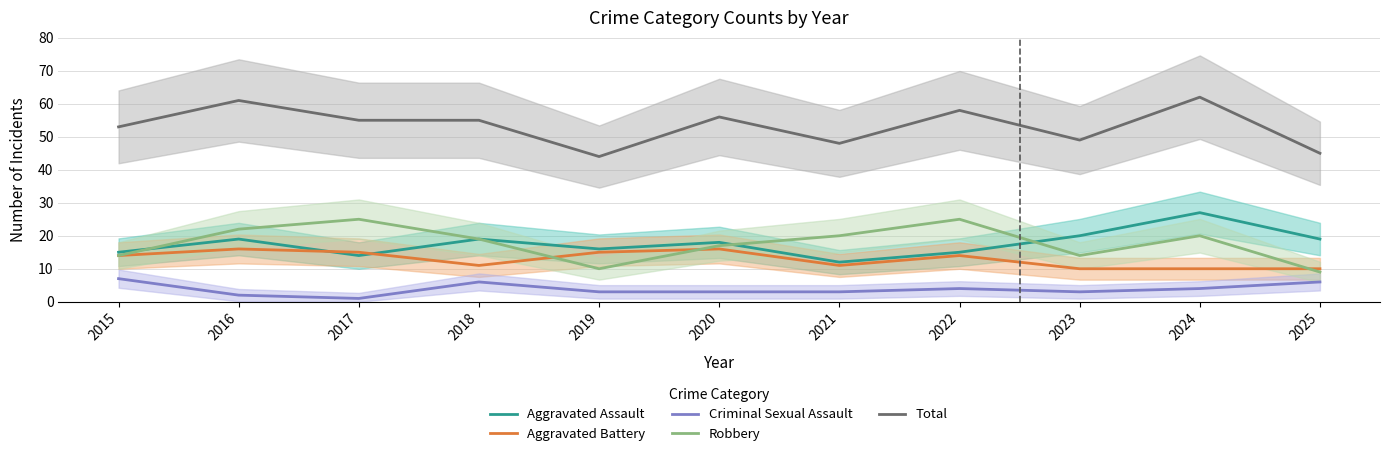

What is the difference between the maximum and minimum values in the Criminal Sexual Assault series?

6